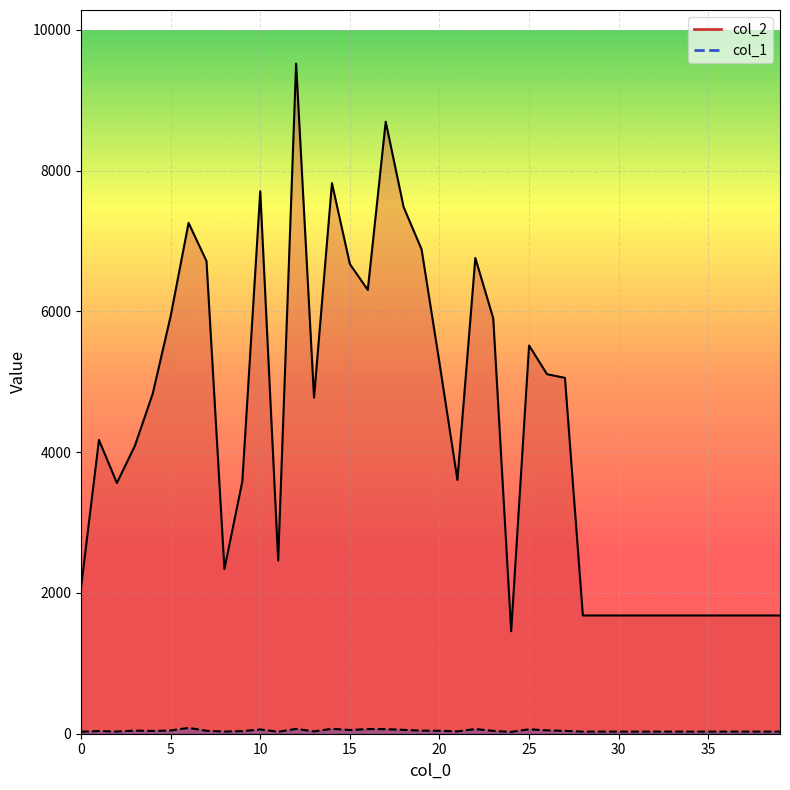

At which category does the chart reach its peak across all series?

12